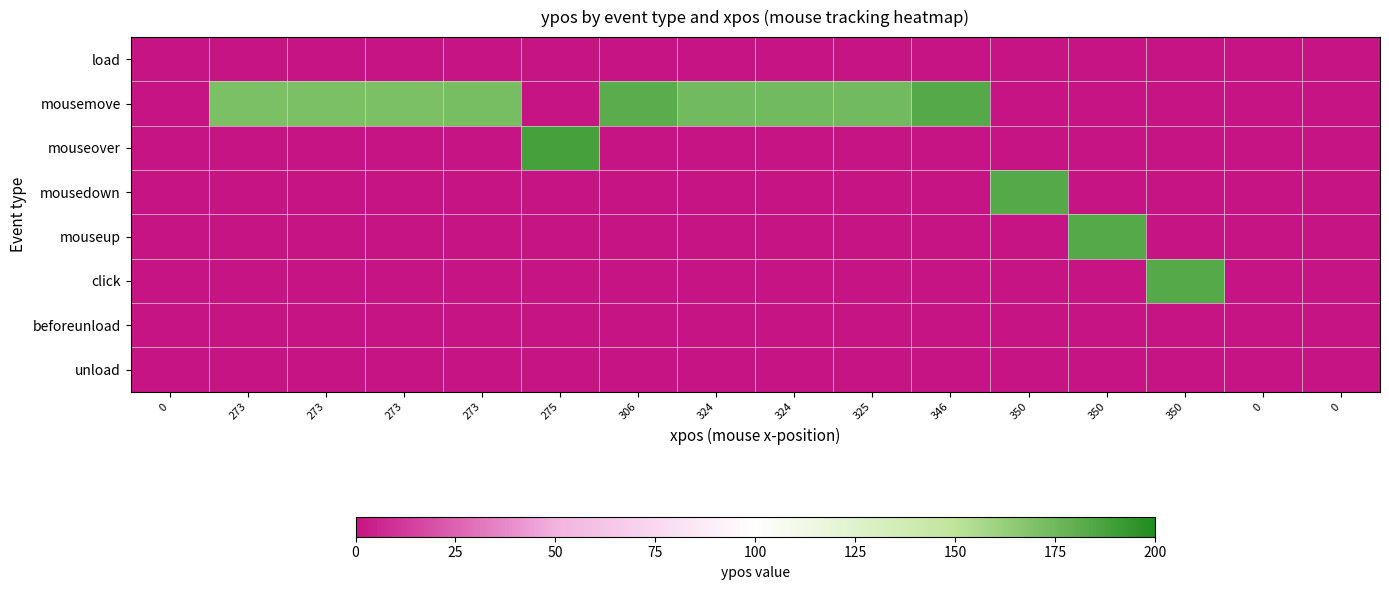

What is the spread (max minus min) of values at 273?

171